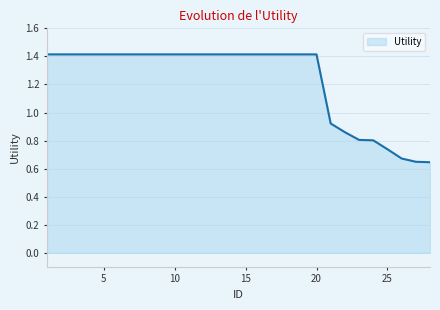

What is the maximum value shown in the chart?

1.4